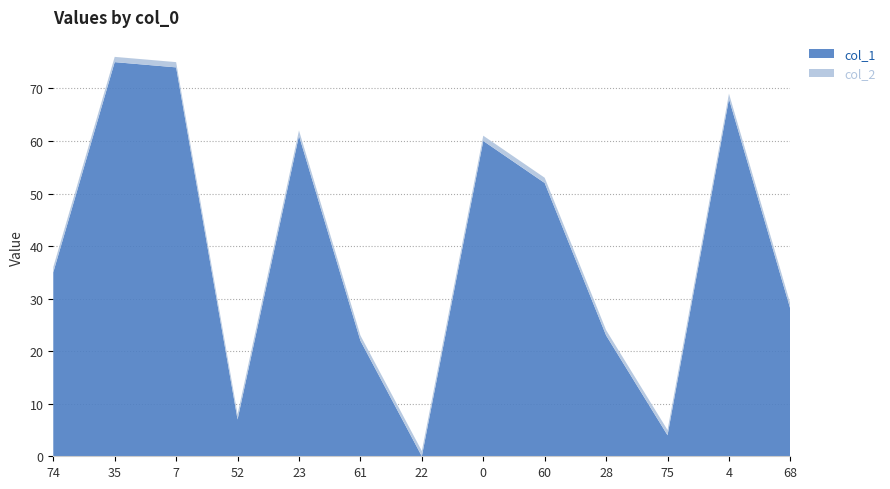

Reading left to right, extract all data points from this chart.

col_1: 35	75	74	7	61	22	0	60	52	23	4	68	28
col_2: 1	1	1	1	1	1	1	1	1	1	1	1	1